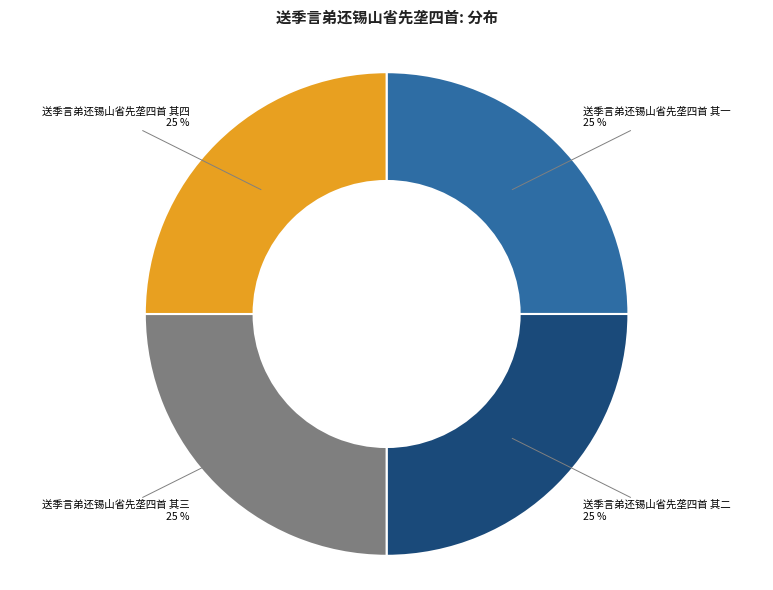

The 送季言弟还锡山省先垄四首 其三 slice represents 25% of the pie. True or false?

True